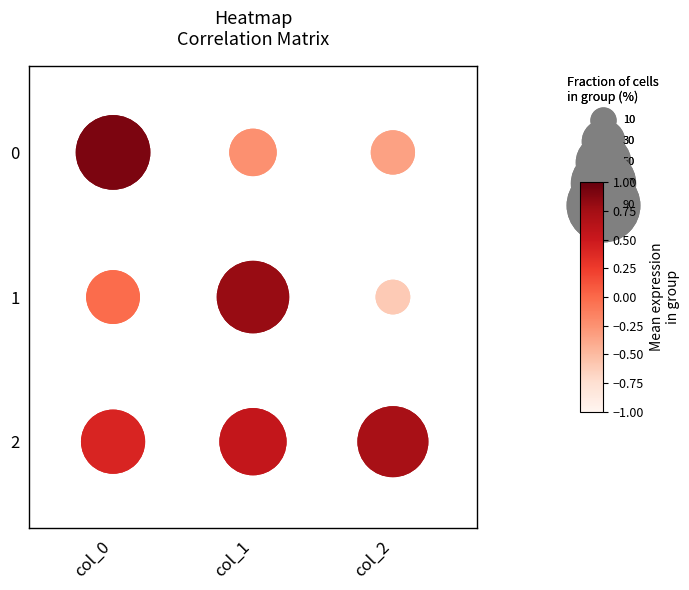

The value of col_0 at col_0 is -1. True or false?

False